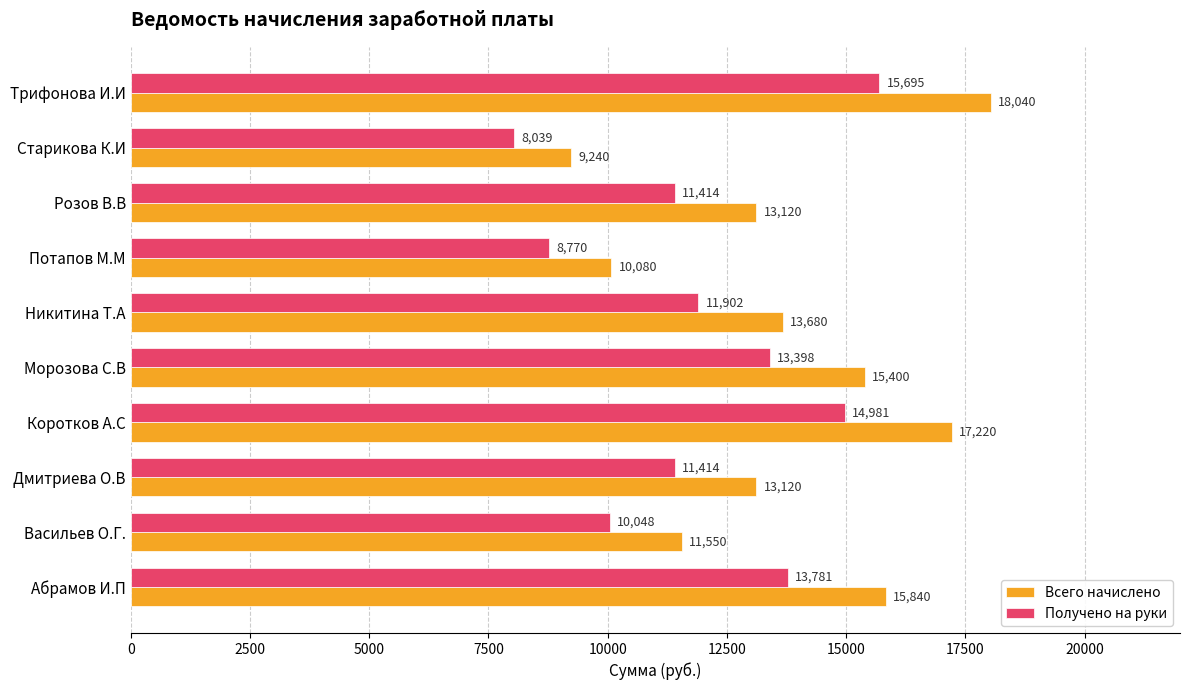

What are all the series names shown in the legend?

Всего начислено, Получено на руки